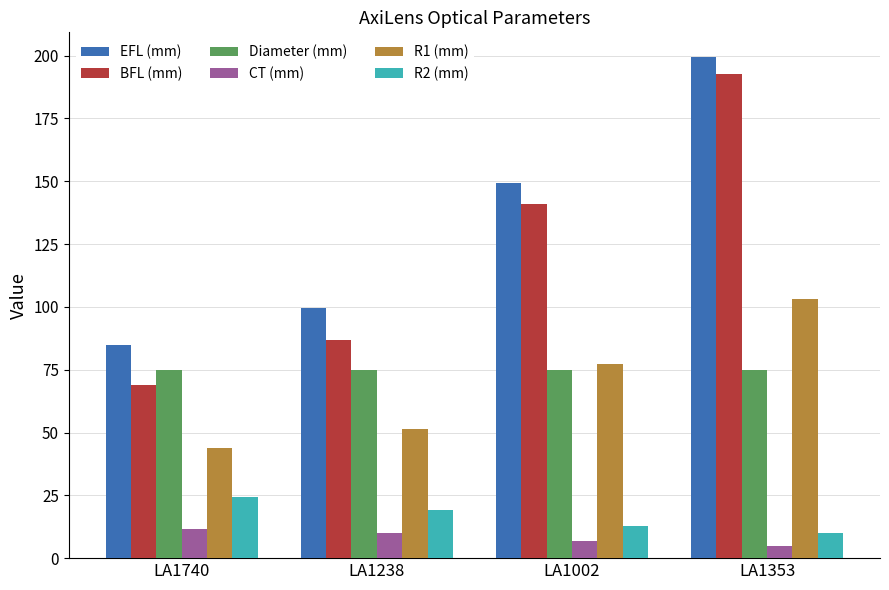

The CT (mm) series shows 18.6 at LA1740. True or false?

False